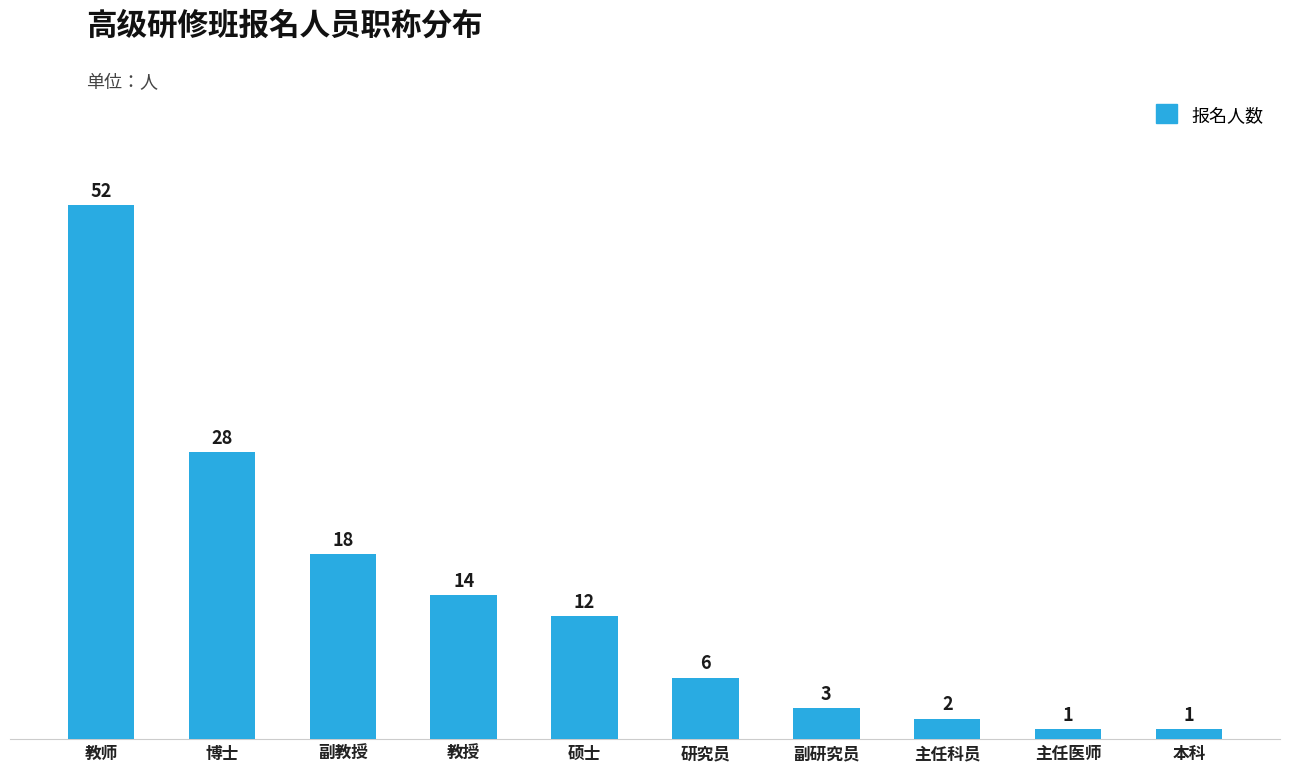

How many data points does each series have?

10